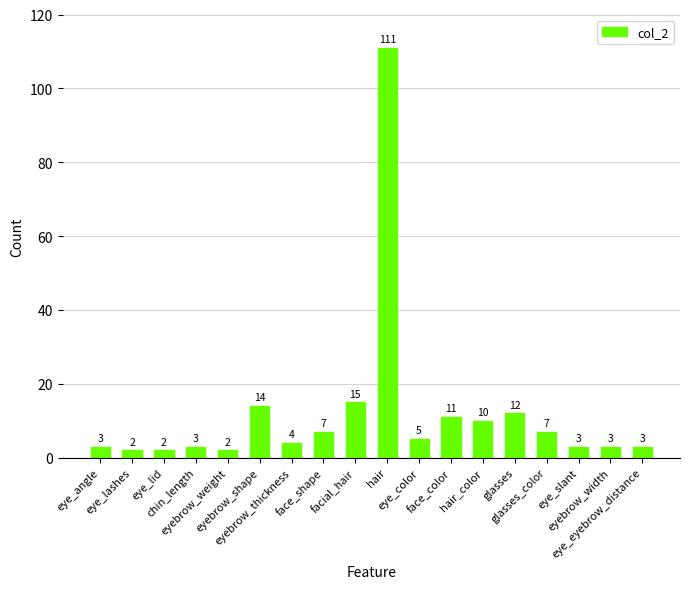

Does the chart contain any negative values?

No